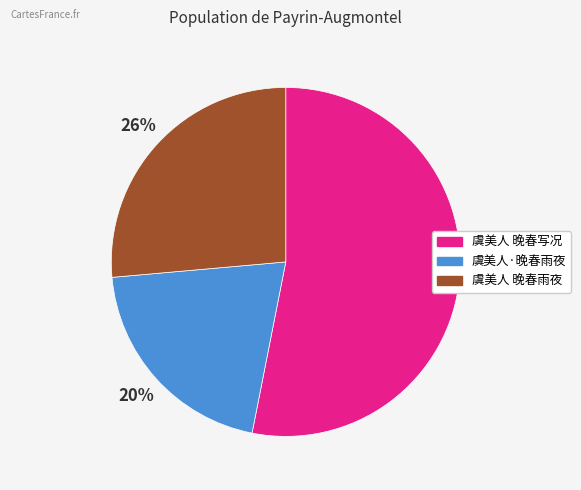

What is the largest slice in the pie chart?

虞美人 晚春写况